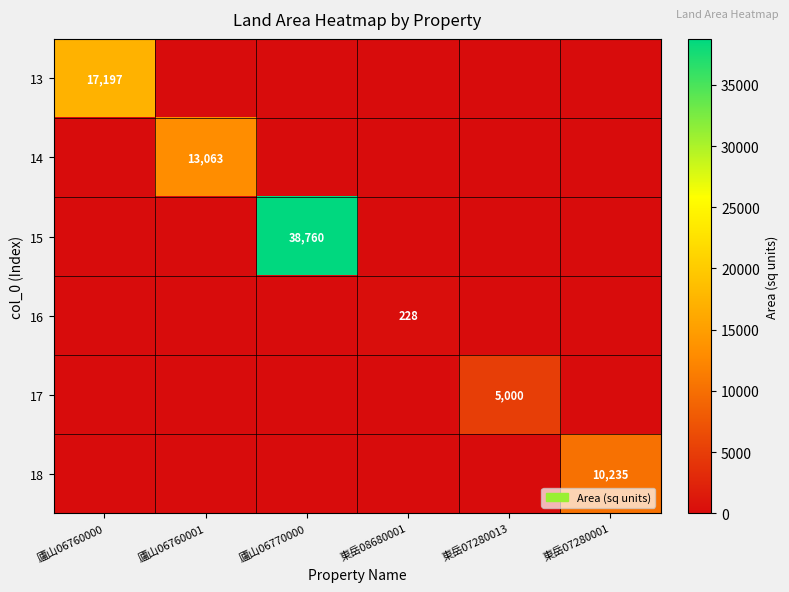

Is it true that 14 equals 13063 at 廬山06760001?

True